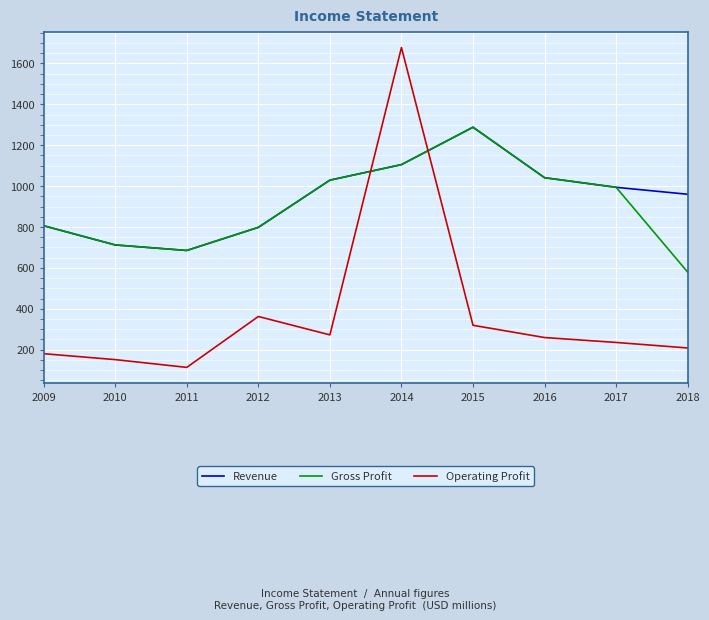

At which category does the chart reach its peak across all series?

2014